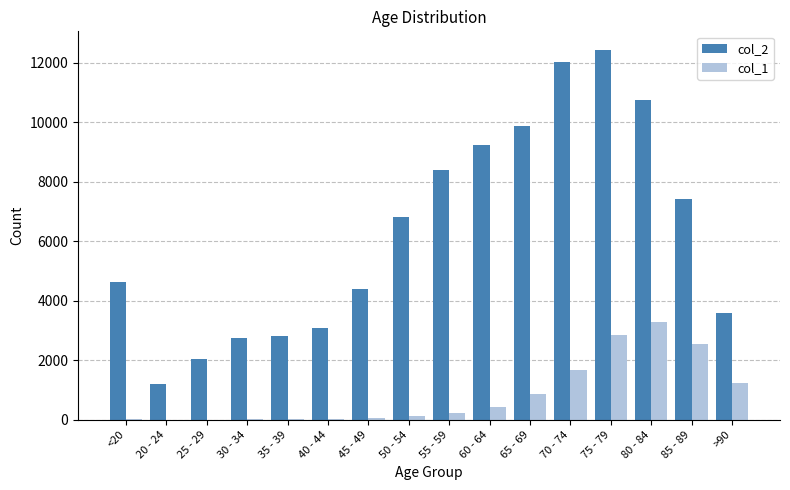

How many series are shown in this chart?

2